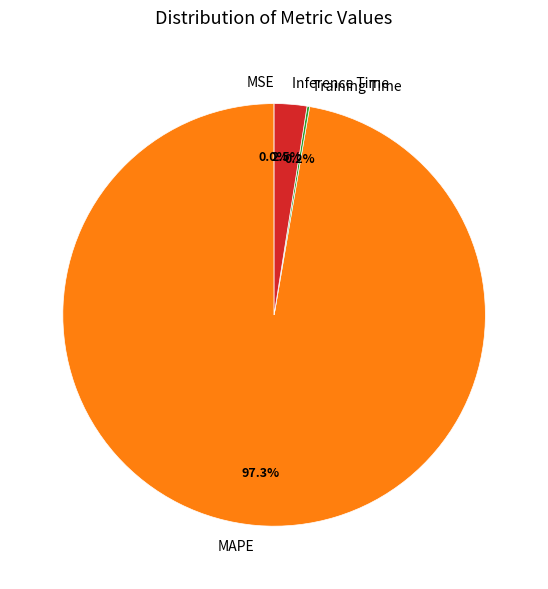

Do Inference Time and MAPE together represent more than half of the pie?

Yes